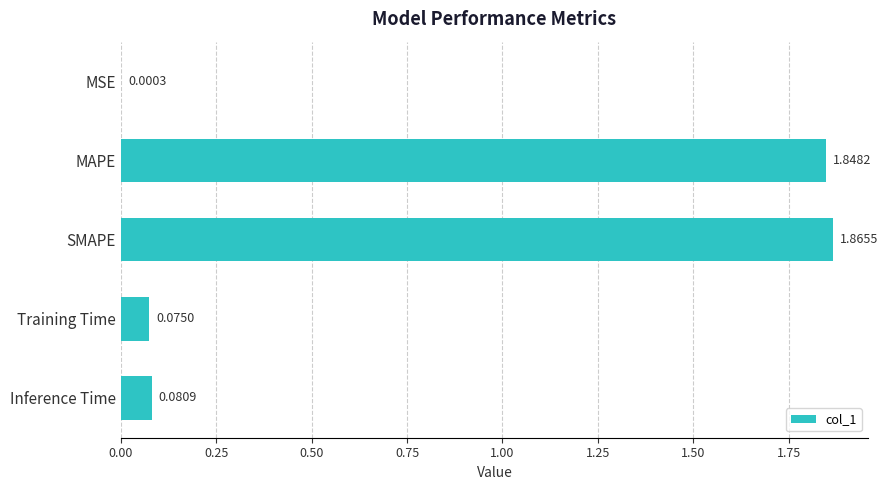

Which has a higher value, Training Time or SMAPE?

SMAPE